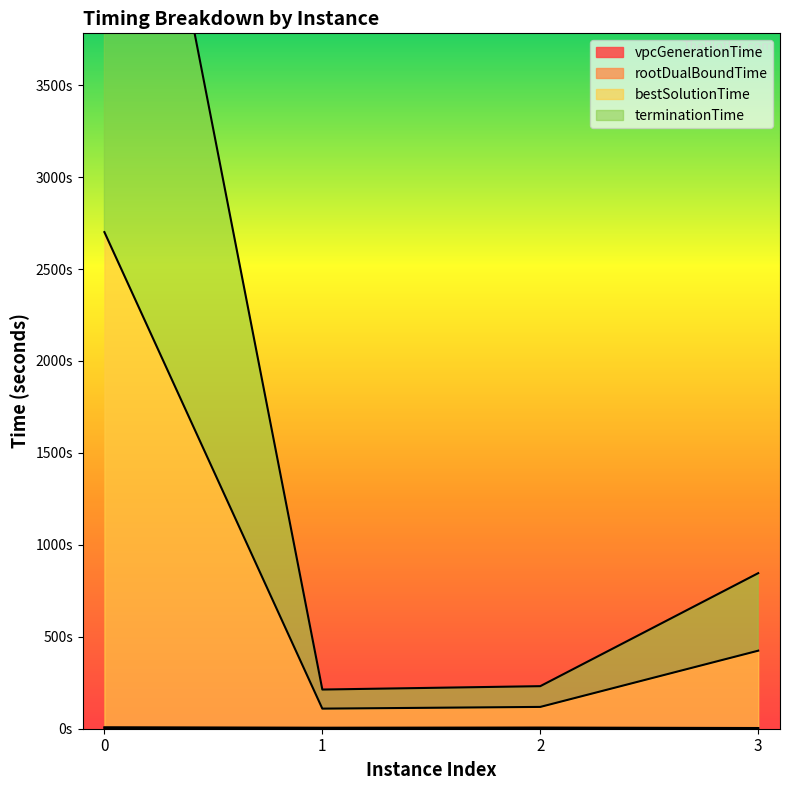

Reading left to right, what are all the values shown in this chart?

vpcGenerationTime: 1.8	0.7	0.6	0.3
bestSolutionTime: 2700.8	109.3	118.6	424.4
terminationTime: 6302.6	213.1	231.5	846.0